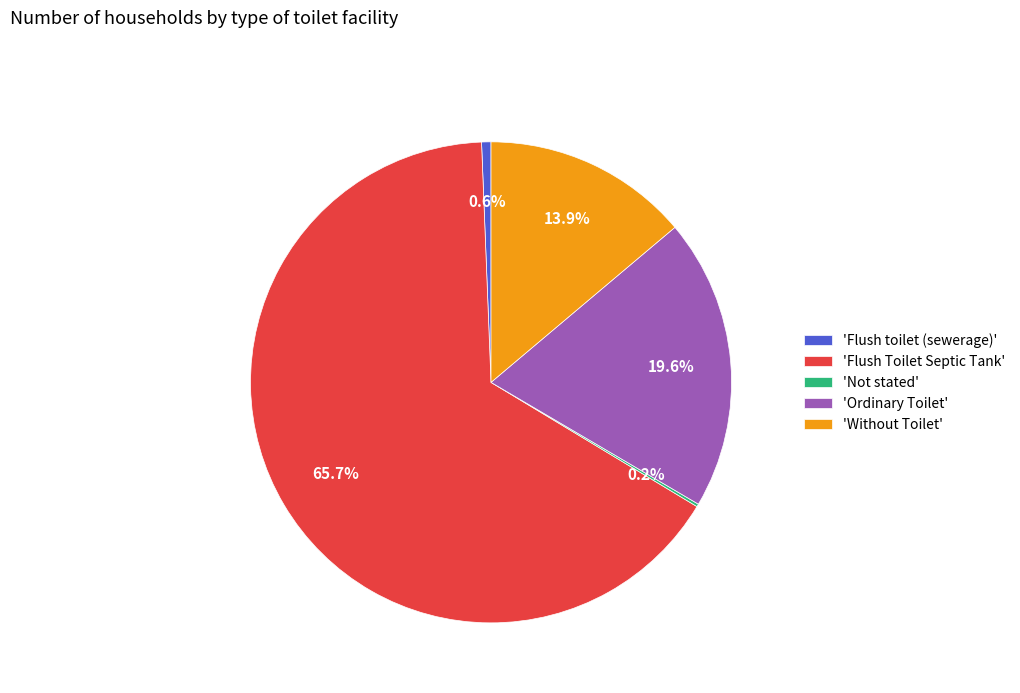

What is the largest slice in the pie chart?

'Flush Toilet Septic Tank'